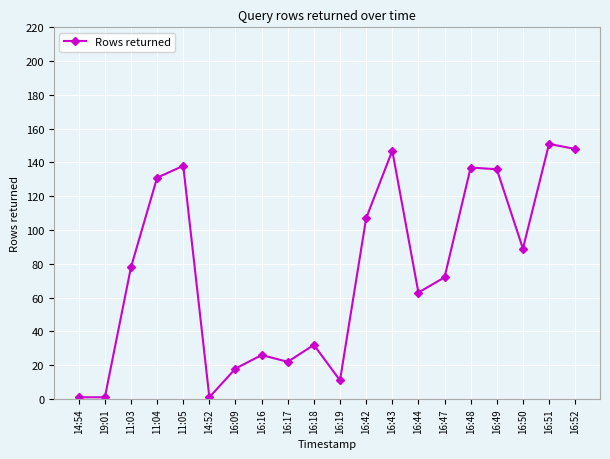

How many lines are shown in the chart?

1